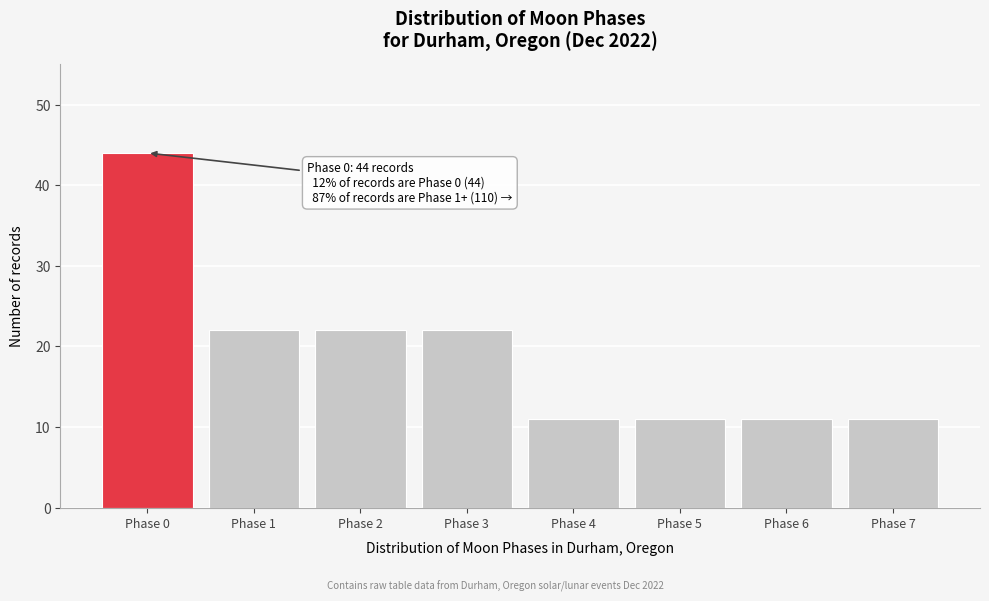

Reading left to right, extract all data points from this chart.

Phase 0=44	Phase 1=22	Phase 2=22	Phase 3=22	Phase 4=11	Phase 5=11	Phase 6=11	Phase 7=11